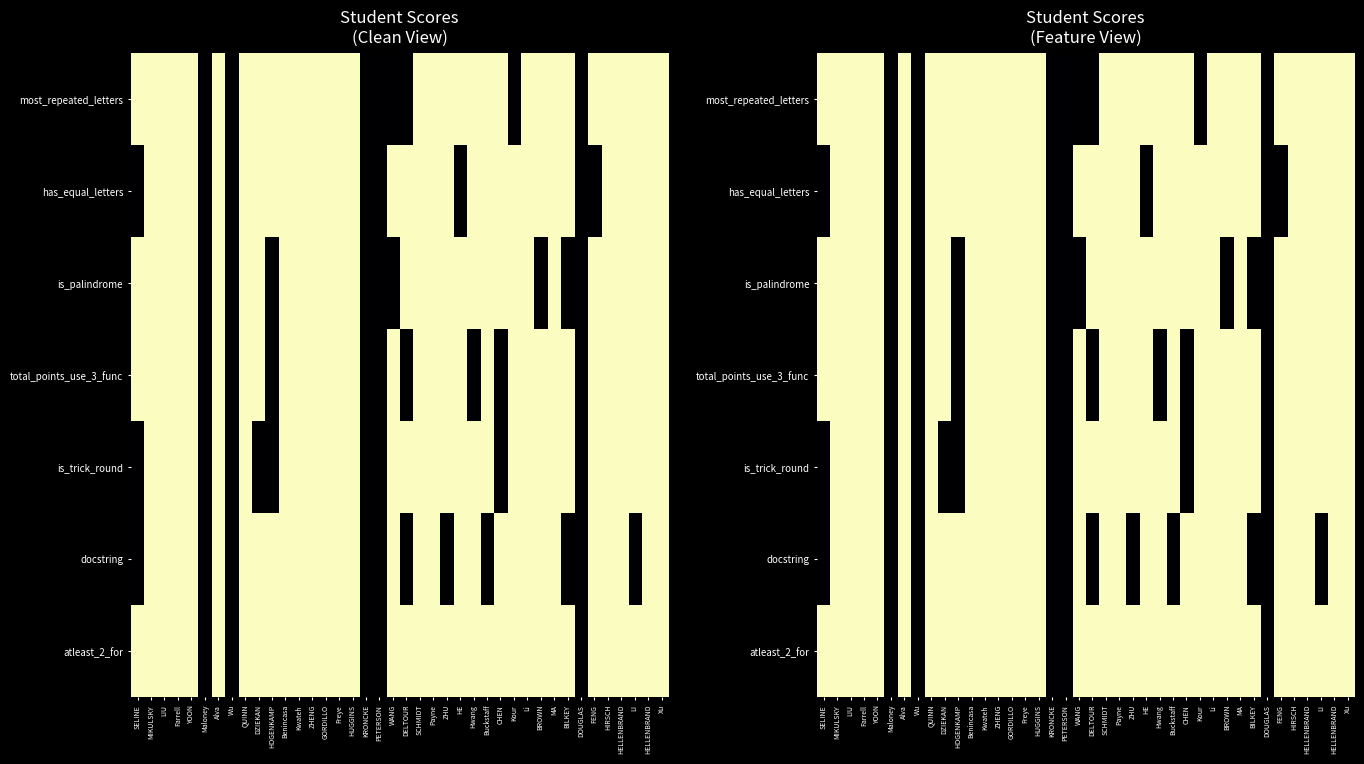

What is the maximum value shown in the chart?

1